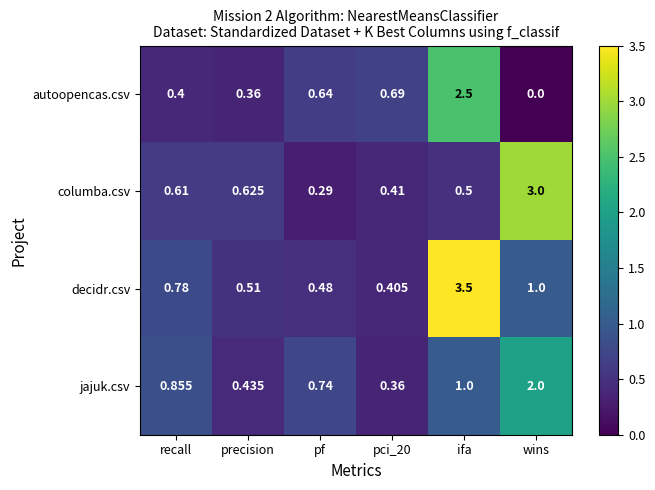

Rank the series at wins from lowest to highest value.

autoopencas.csv, decidr.csv, jajuk.csv, columba.csv